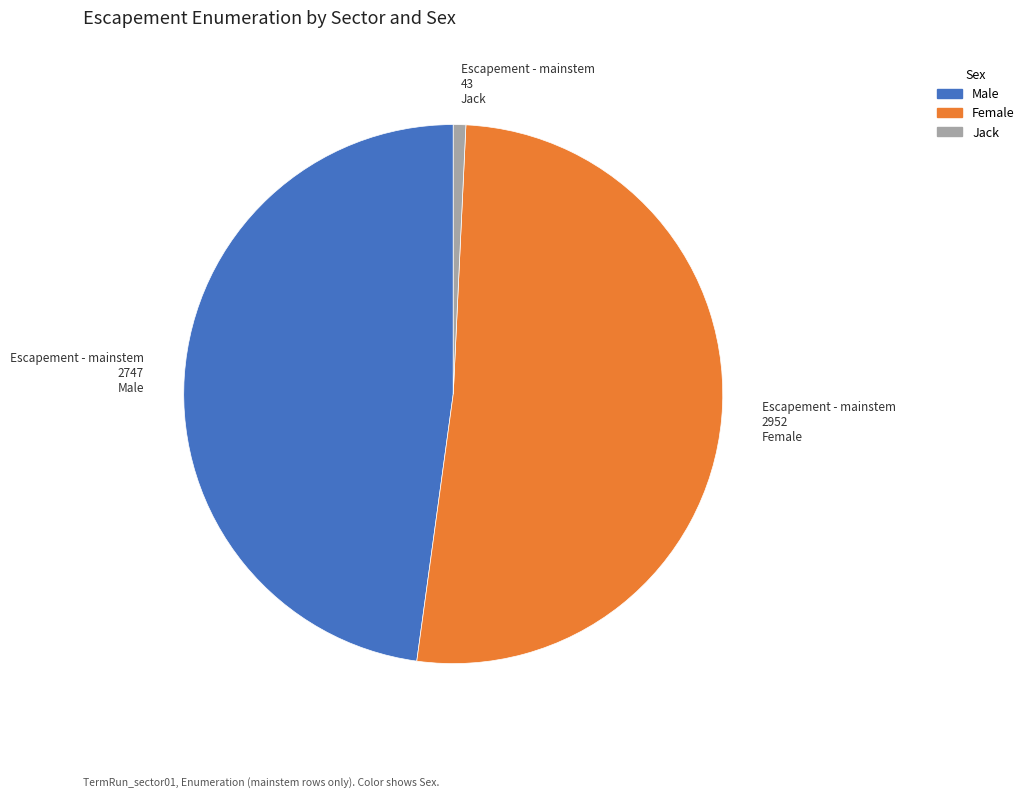

Which category has the smallest portion of the pie?

Jack